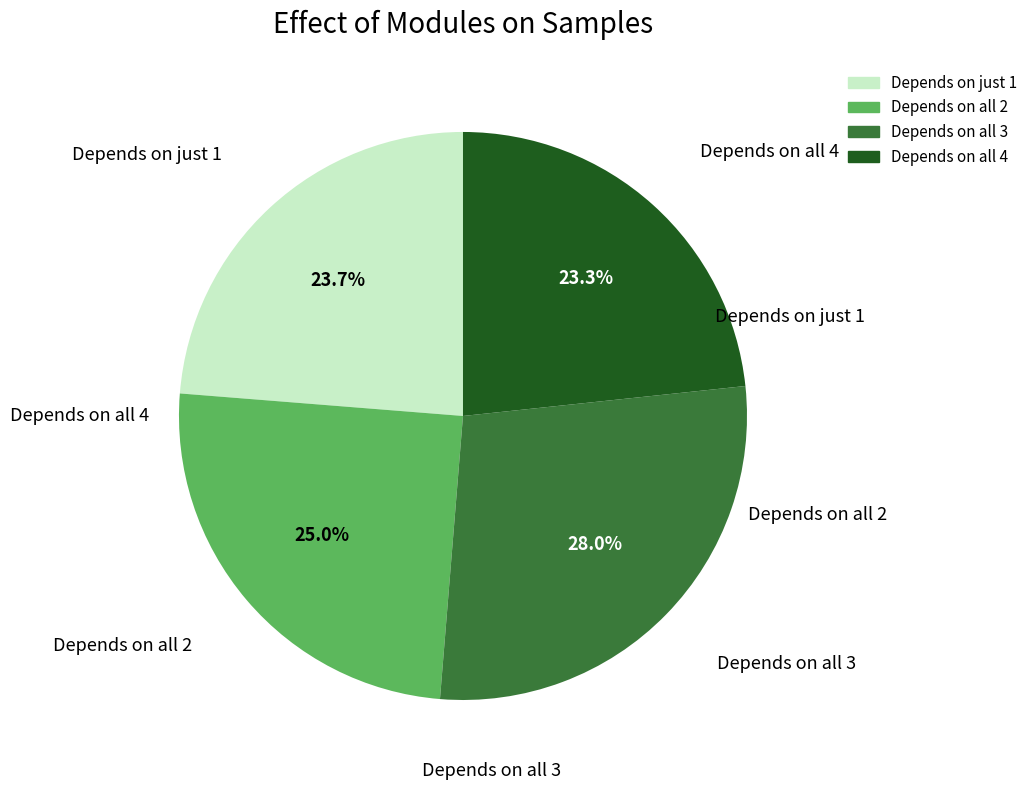

Is there a majority slice in this chart?

No